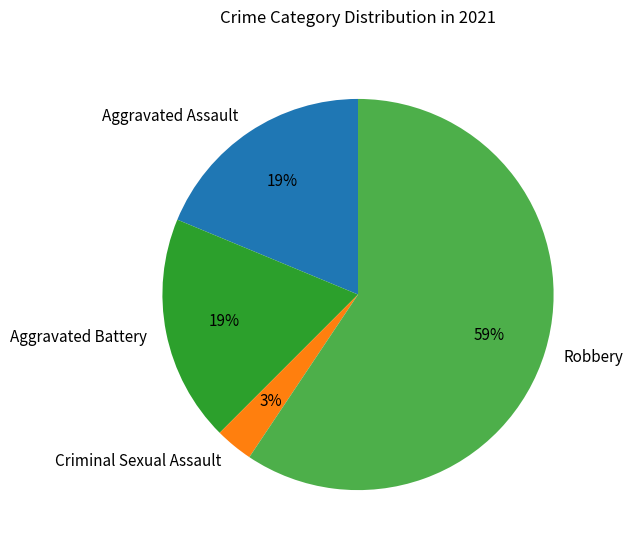

Is it true that Aggravated Battery is 19% of the pie?

True